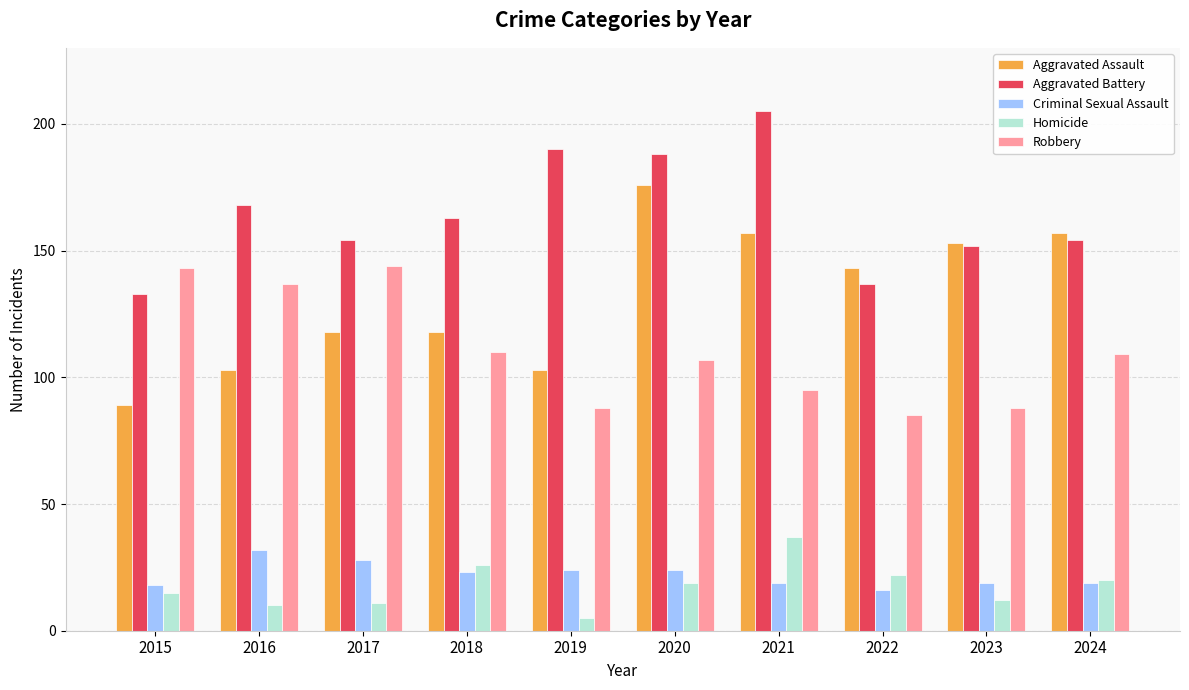

Reading left to right, list all the values displayed in this chart.

Aggravated Assault: 2015=89	2016=103	2017=118	2018=118	2019=103	2020=176	2021=157	2022=143	2023=153	2024=157
Aggravated Battery: 2015=133	2016=168	2017=154	2018=163	2019=190	2020=188	2021=205	2022=137	2023=152	2024=154
Criminal Sexual Assault: 2015=18	2016=32	2017=28	2018=23	2019=24	2020=24	2021=19	2022=16	2023=19	2024=19
Homicide: 2015=15	2016=10	2017=11	2018=26	2019=5	2020=19	2021=37	2022=22	2023=12	2024=20
Robbery: 2015=143	2016=137	2017=144	2018=110	2019=88	2020=107	2021=95	2022=85	2023=88	2024=109